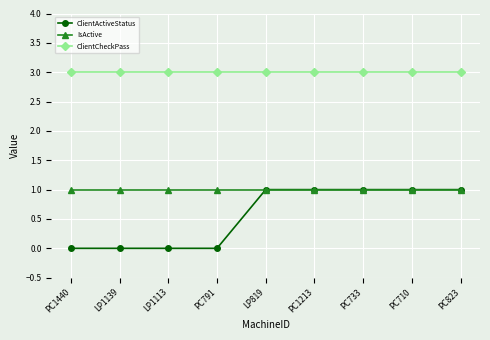

What is the lowest value of the ClientCheckPass series?

3